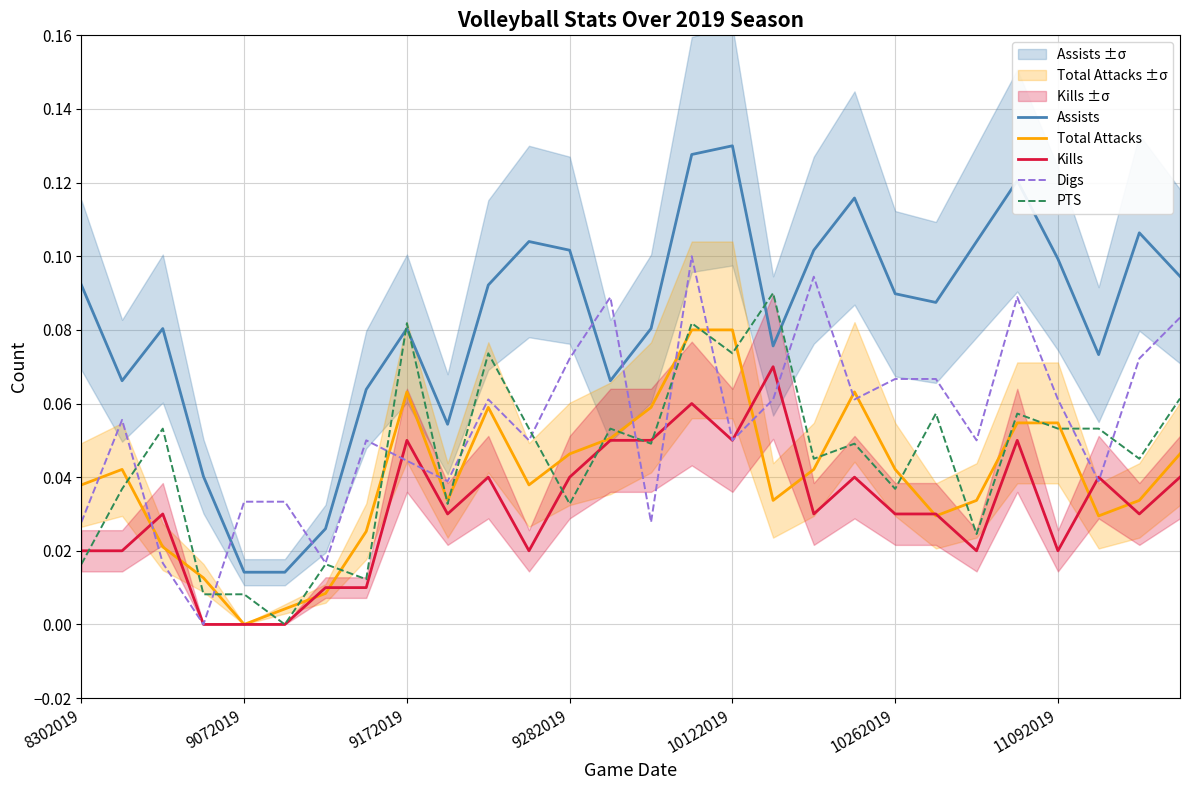

How many intersections are there between Kills and Digs?

8